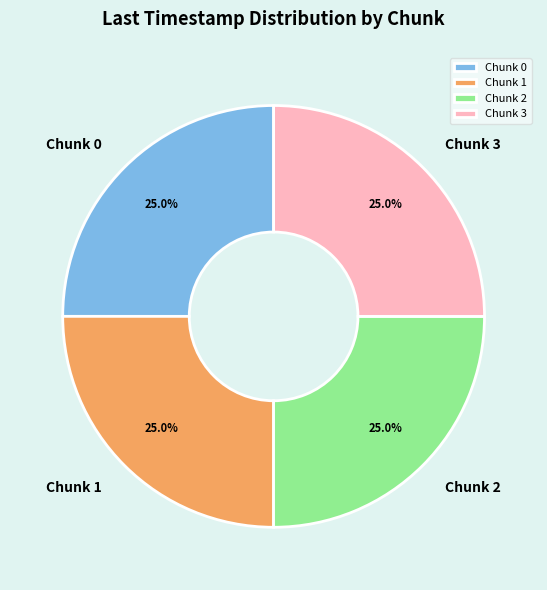

What percentage is NOT represented by Chunk 1?

75.0%